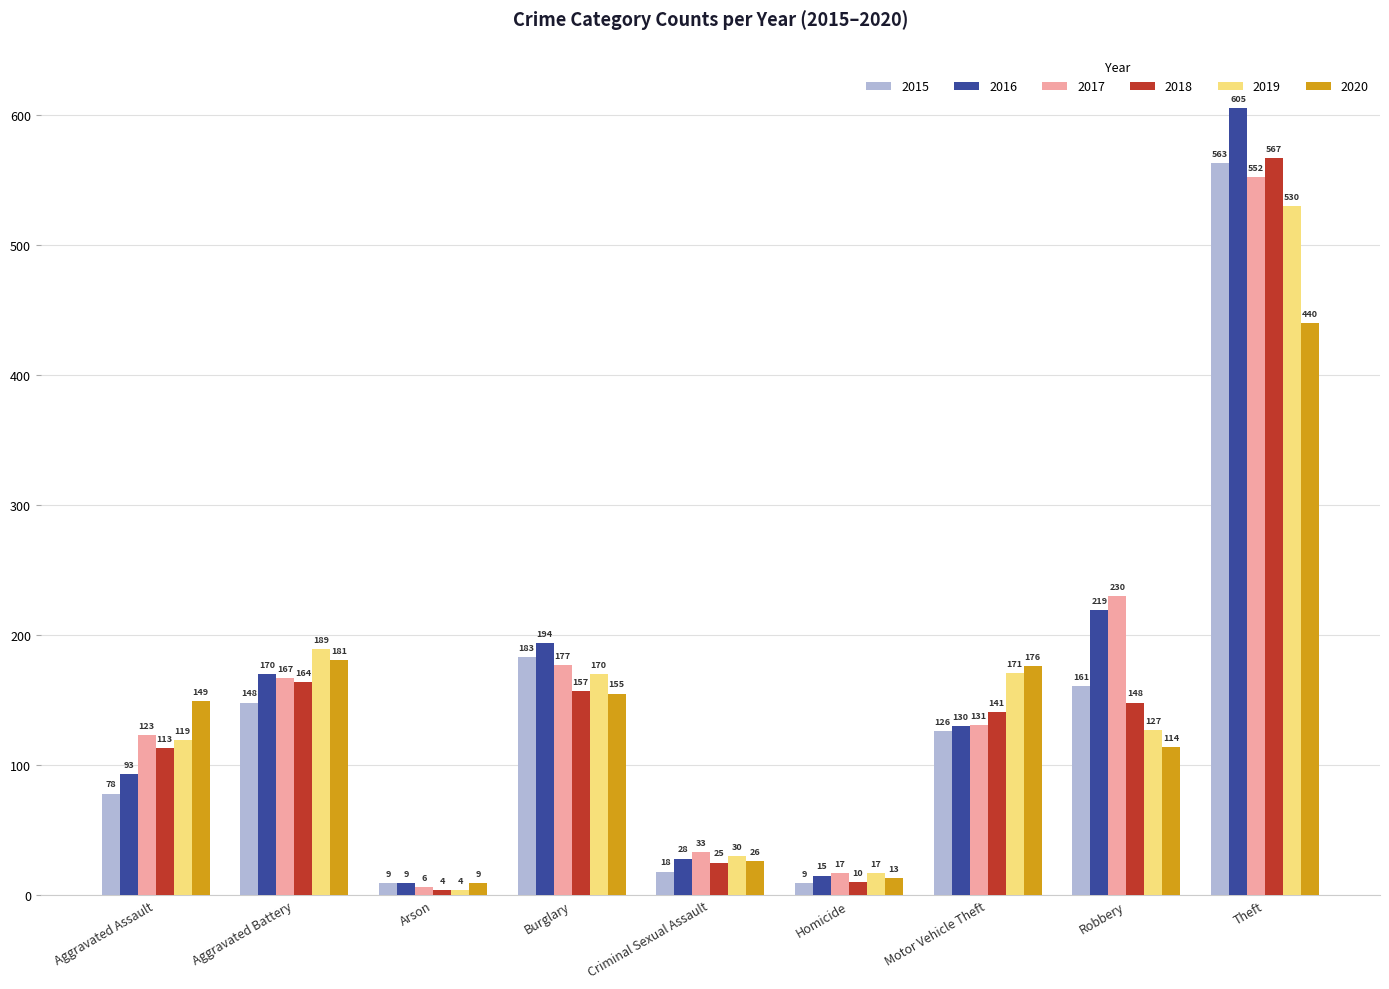

The 2018 series shows 109 at Burglary. True or false?

False